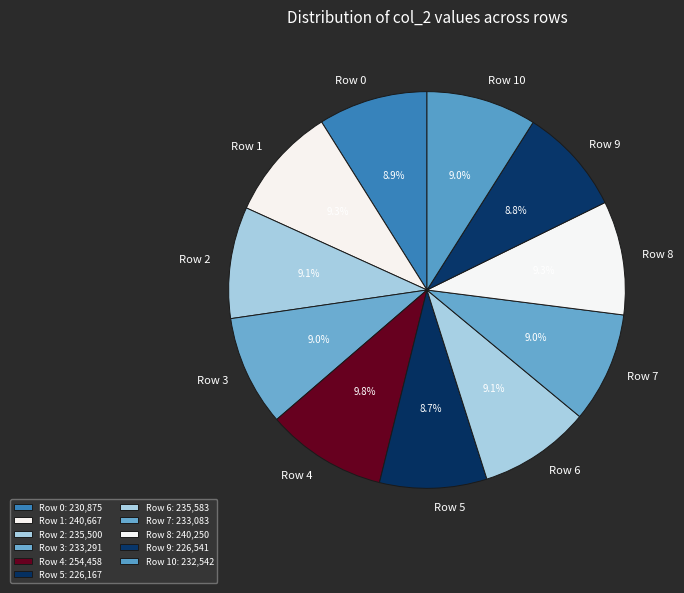

Approximately how many times larger is the value at Row 8 compared to Row 0?

1.0